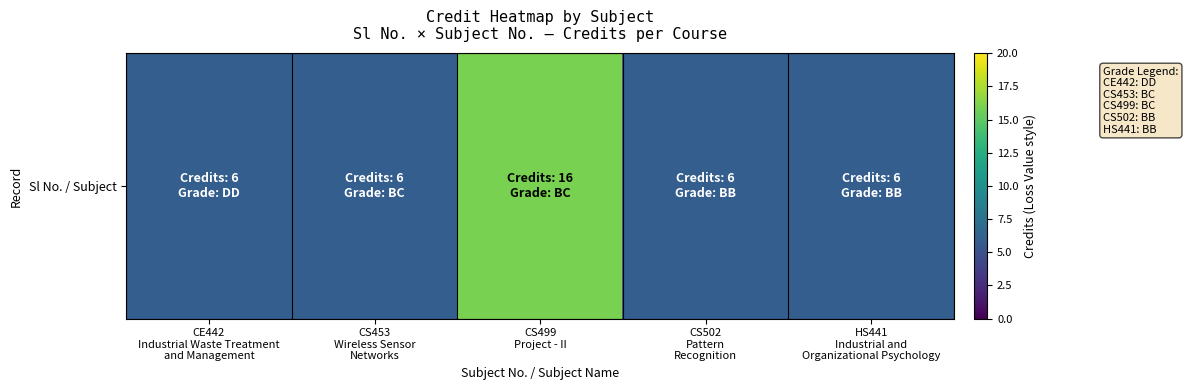

List the labels in order of value, smallest first.

CE442
Industrial Waste Treatment
and Management, CS453
Wireless Sensor
Networks, CS502
Pattern
Recognition, HS441
Industrial and
Organizational Psychology, CS499
Project - II